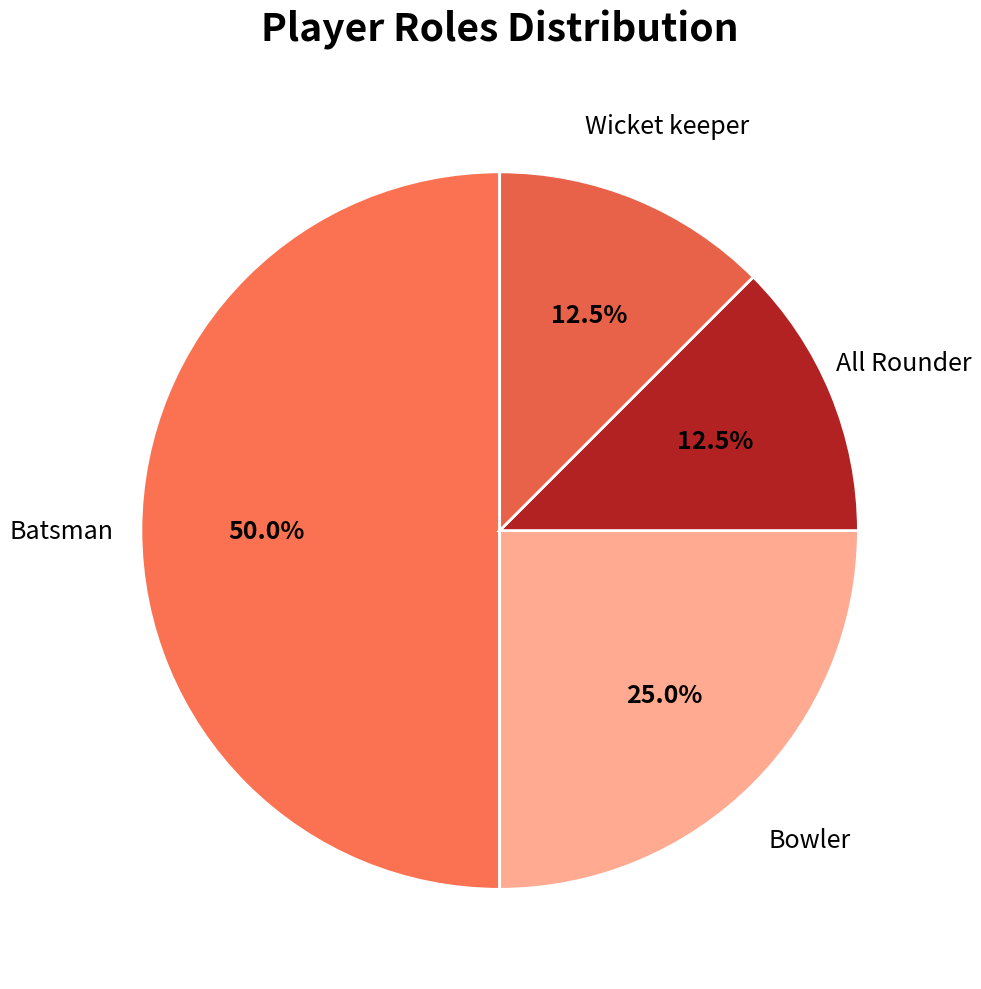

Does any single category account for the majority?

No